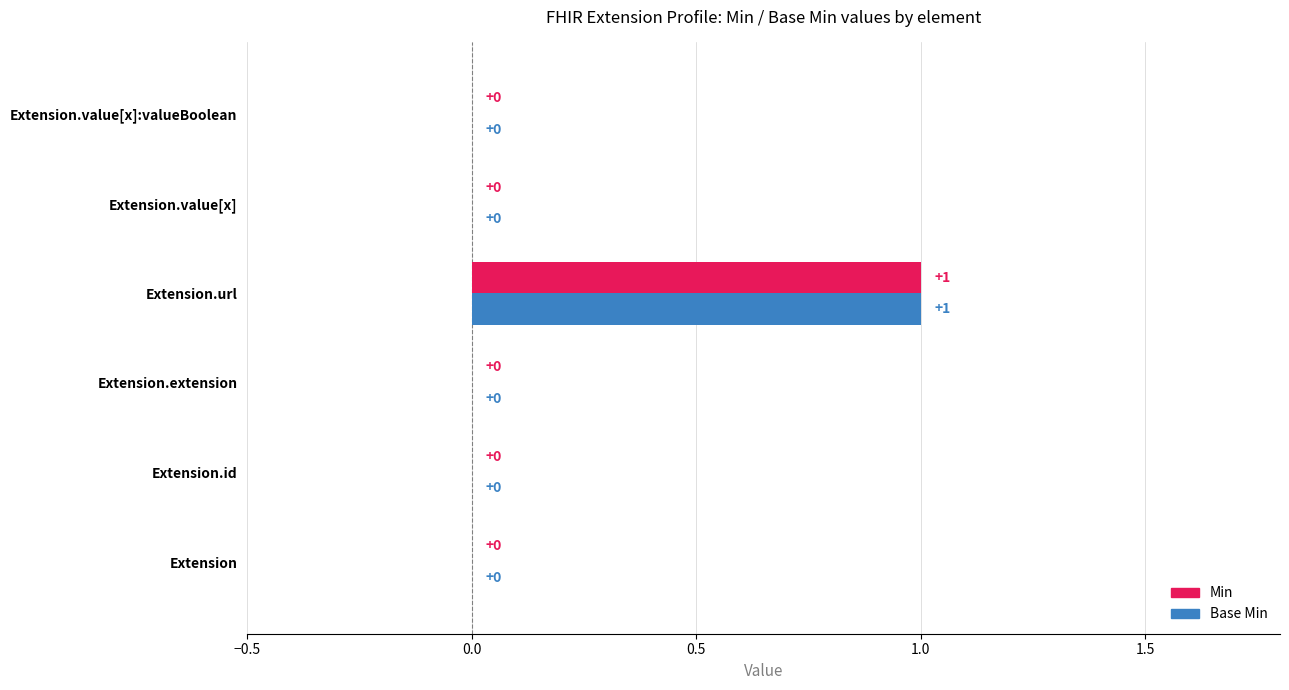

How many Base Min values are between 0 and 1?

6